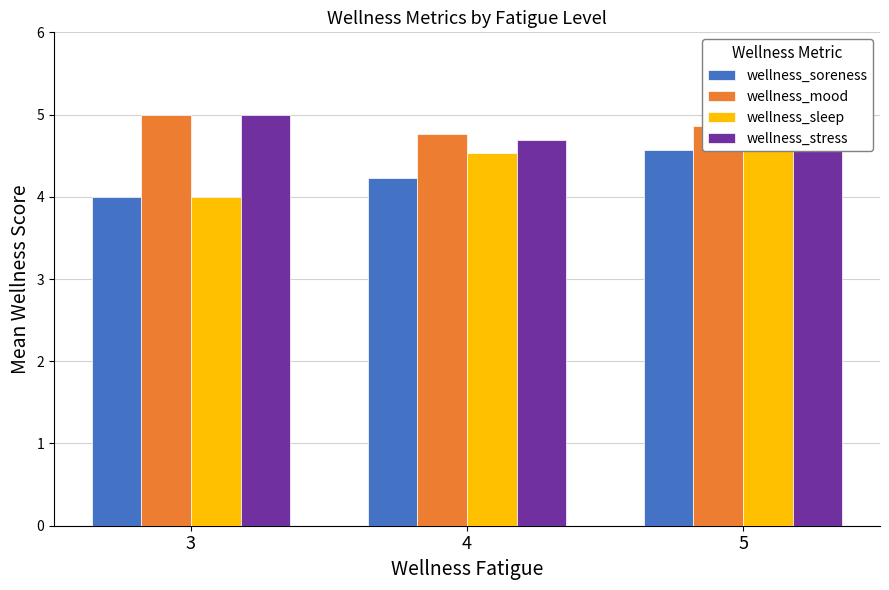

What is the lowest value of the wellness_sleep series?

4.0